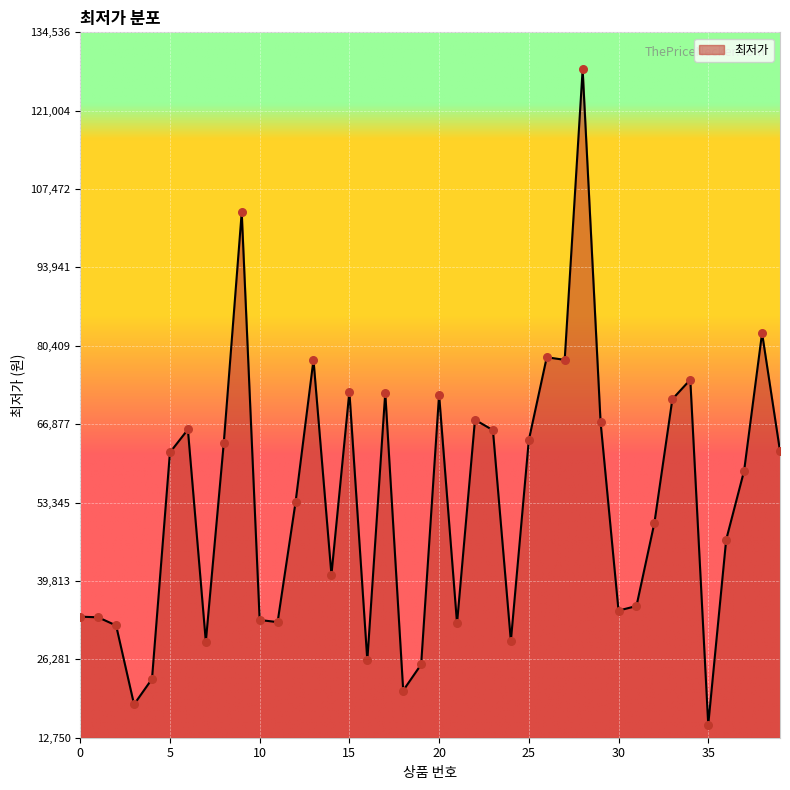

What is the maximum value shown in the chart?

128130